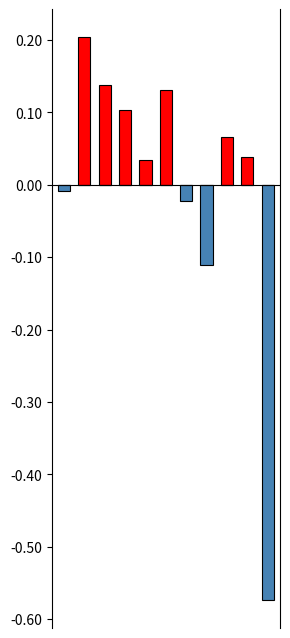

The Above Mean series shows 0.1 at 3. True or false?

True